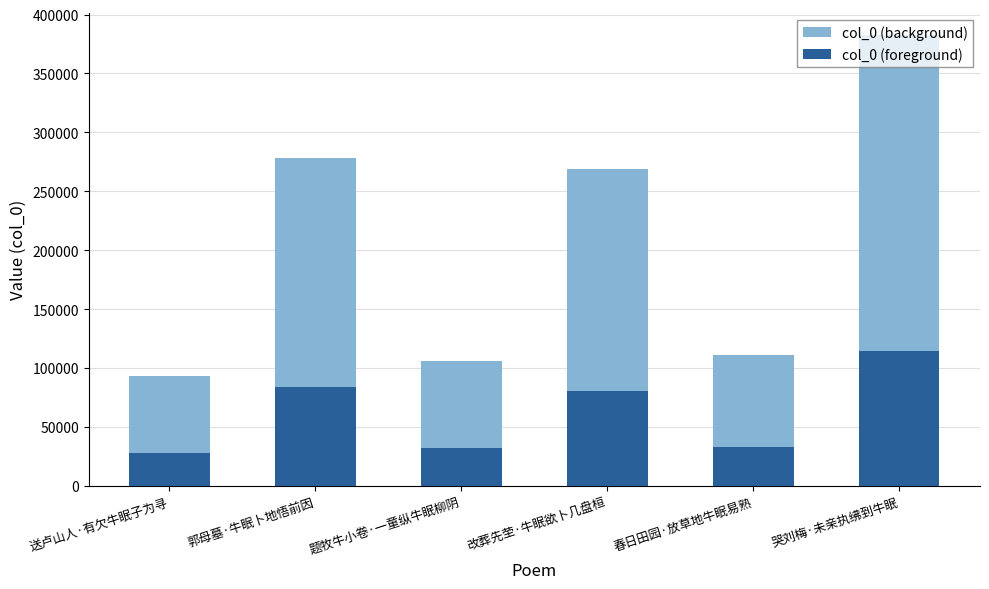

Which category has the highest value in the col_0 (foreground) series?

哭刘梅·未亲执绋到牛眠